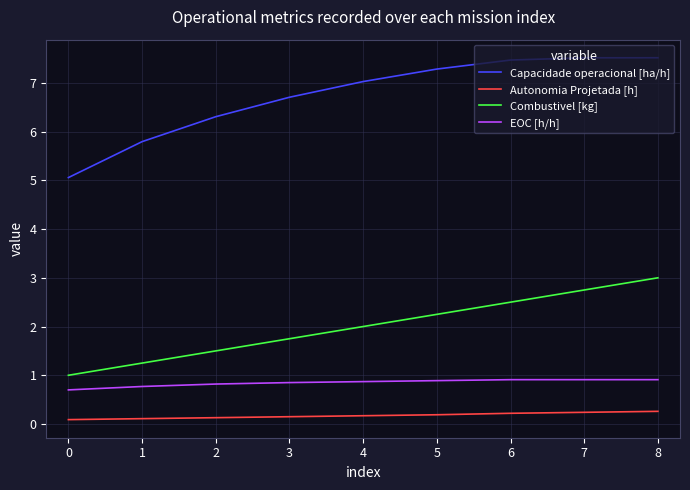

True or false: Combustivel [kg] and EOC [h/h] cross at least once.

False